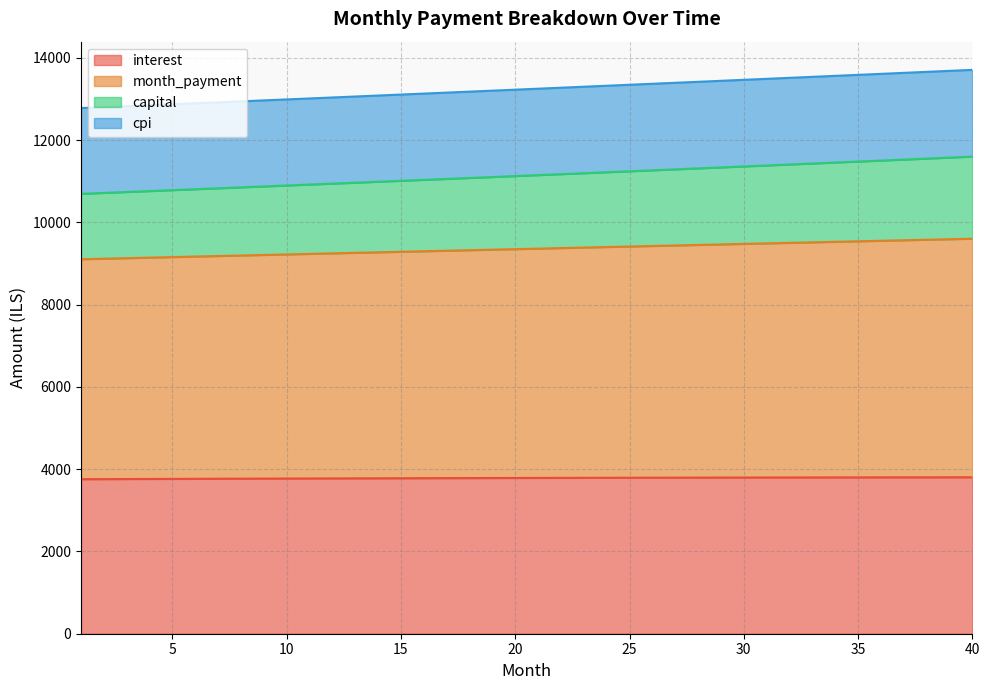

What is the difference between the highest and lowest values at 19?

9418.5